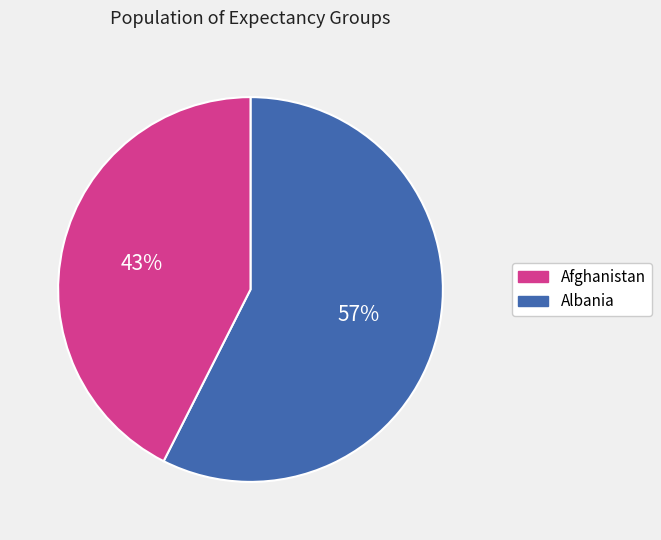

Is there a majority slice in this chart?

Yes